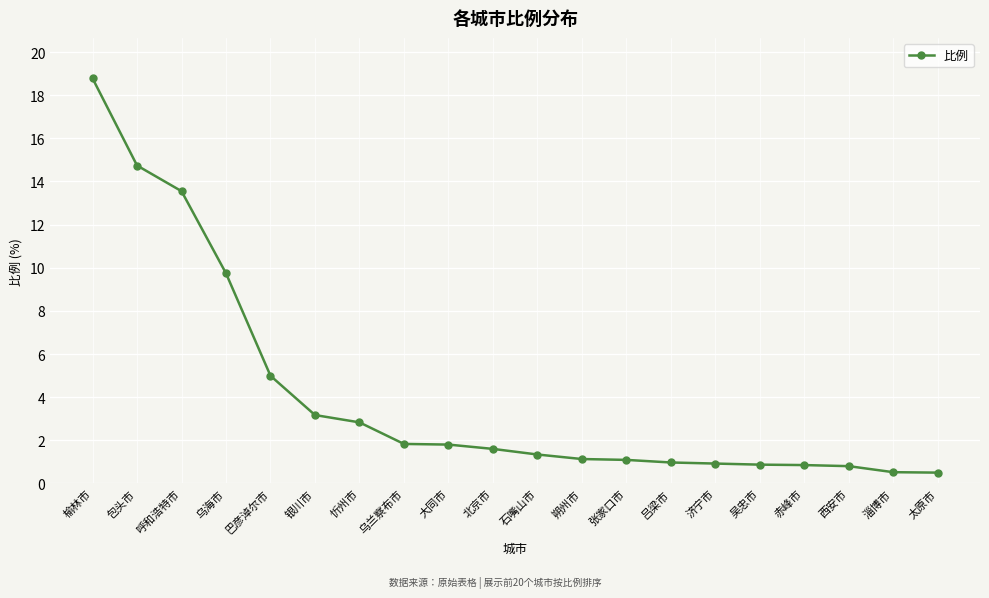

Which category has the highest value across all series?

榆林市